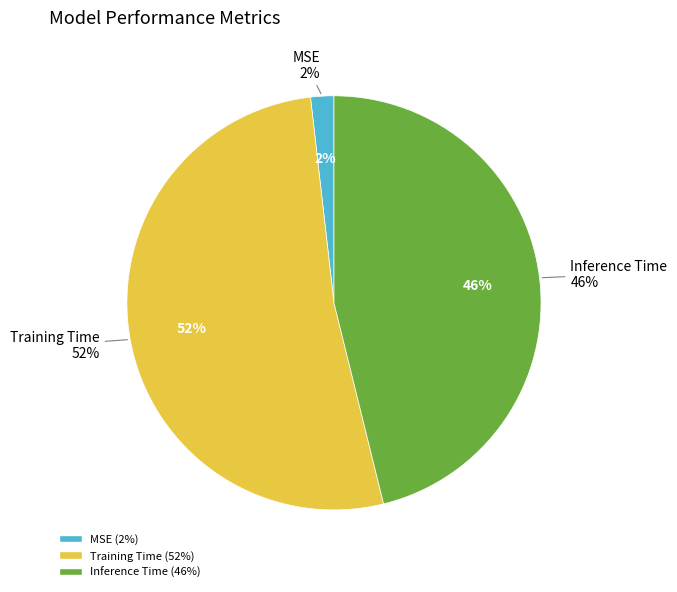

Which slice represents more than half of the pie?

Training Time